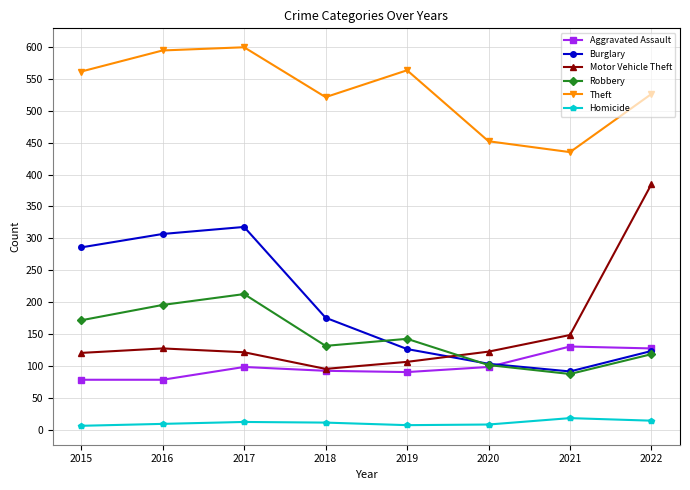

Which series has the widest spread of values?

Motor Vehicle Theft